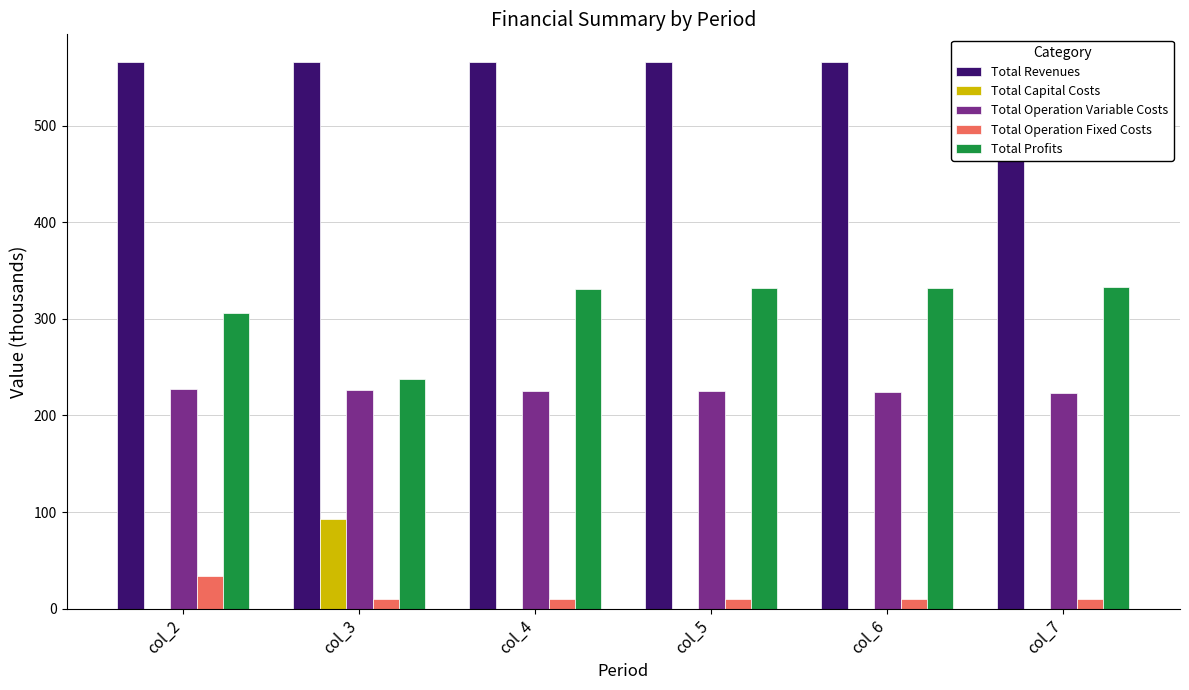

Which series has the largest total across all categories?

Total Revenues